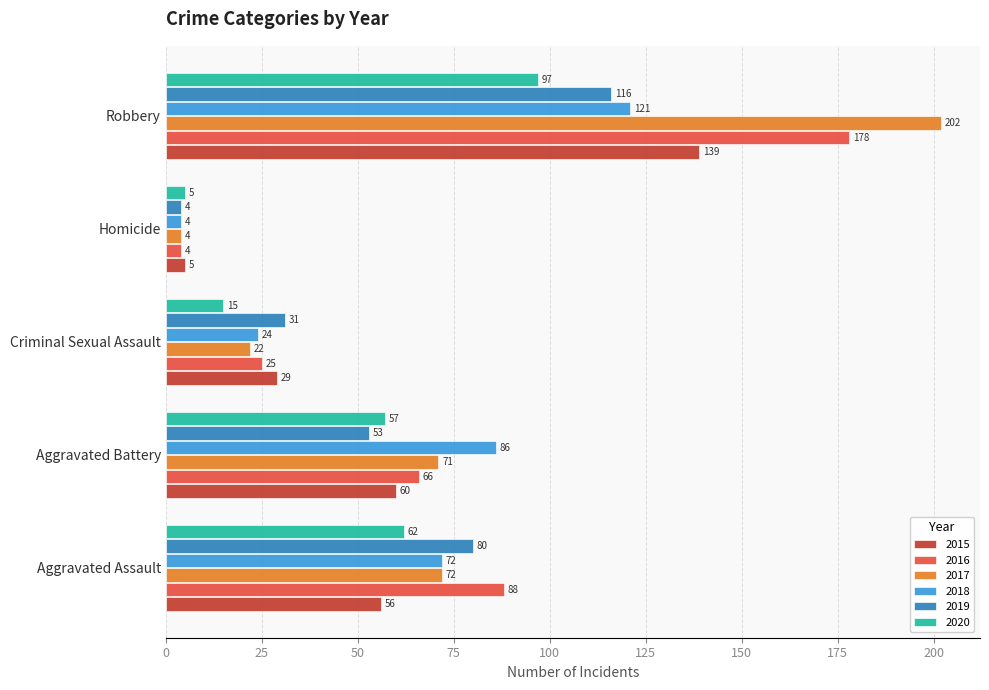

List the series in order of their peak value, lowest first.

2020, 2019, 2018, 2015, 2016, 2017